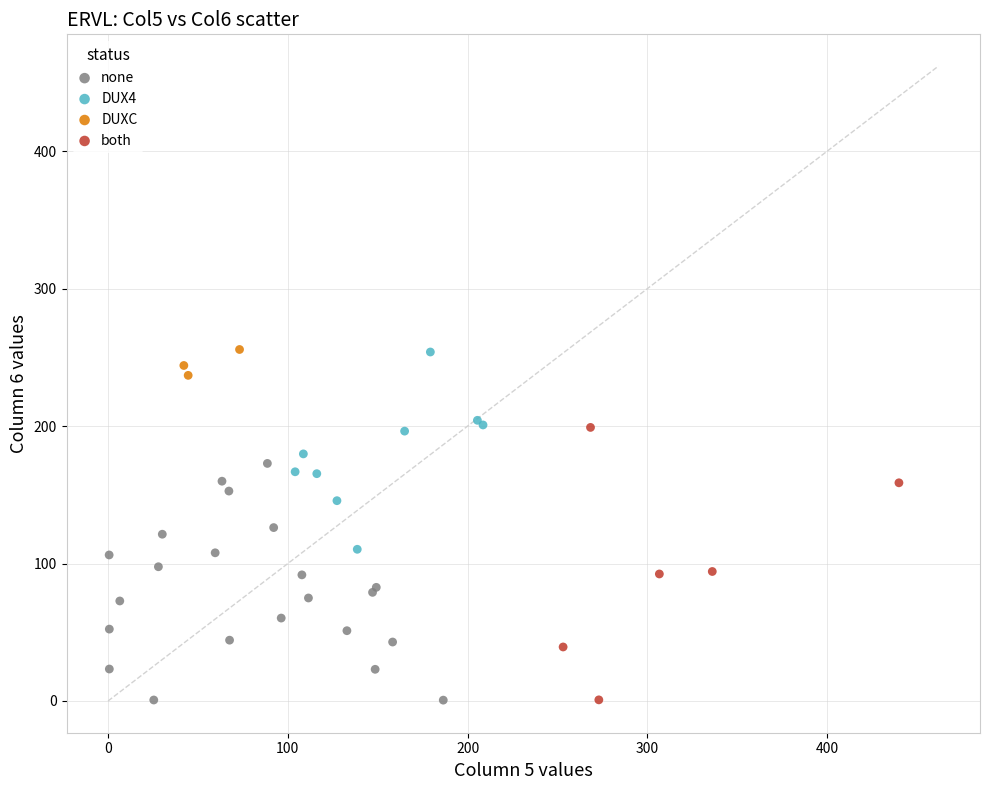

Which series has the widest spread of Y values?

both